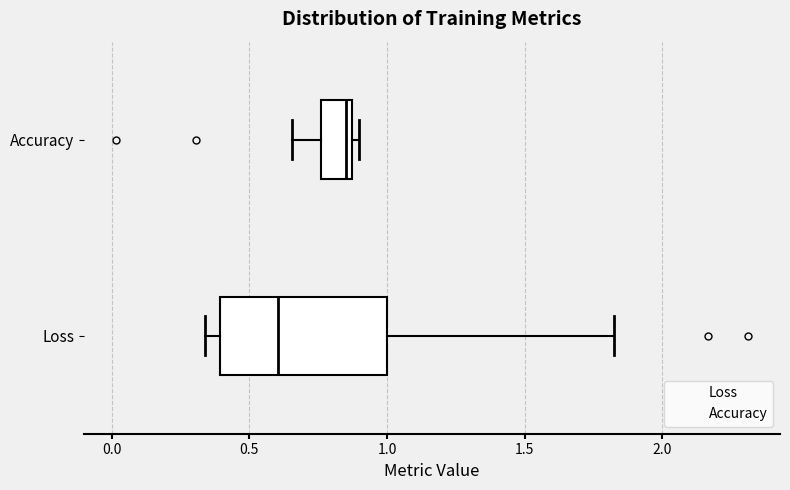

Reading bottom to top, read every box against the x-axis: the position of its median line, the range the box covers, and the ends of its whiskers. The values are not printed on the chart, so give them approximately, as read against the axis.

Loss: median 0.60, box 0.40 to 1.00, whiskers 0.35 to 1.80
Accuracy: median 0.85 (just left of the box's right edge), box 0.75 to 0.85, whiskers 0.65 to 0.90